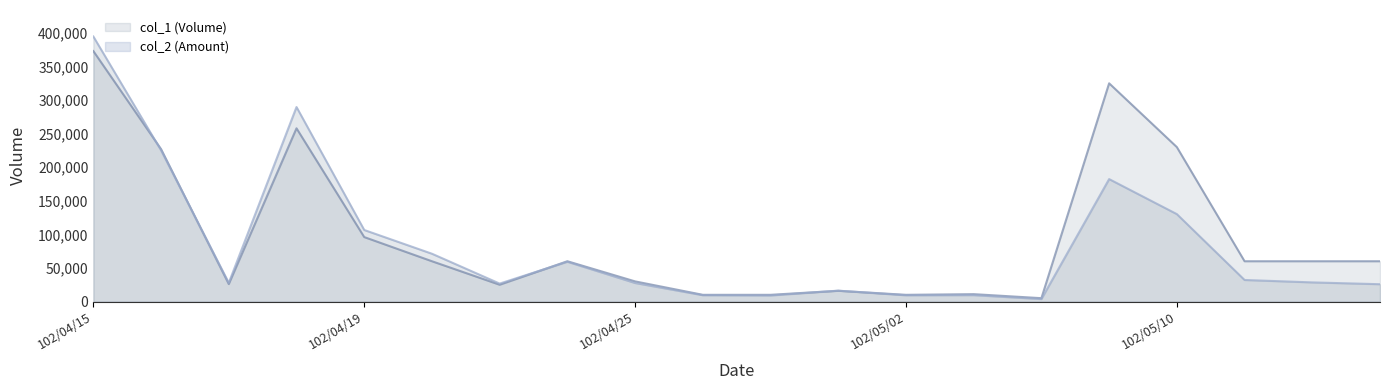

Which series ends up on top after the final intersection of col_1 and col_2?

col_1